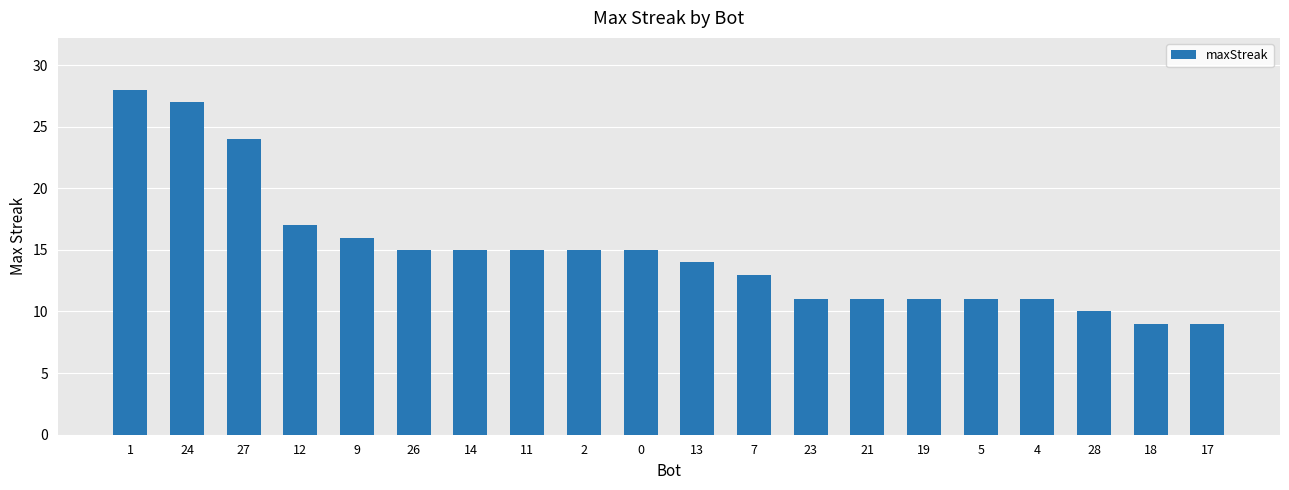

What is the change in value from 24 to 26?

-12